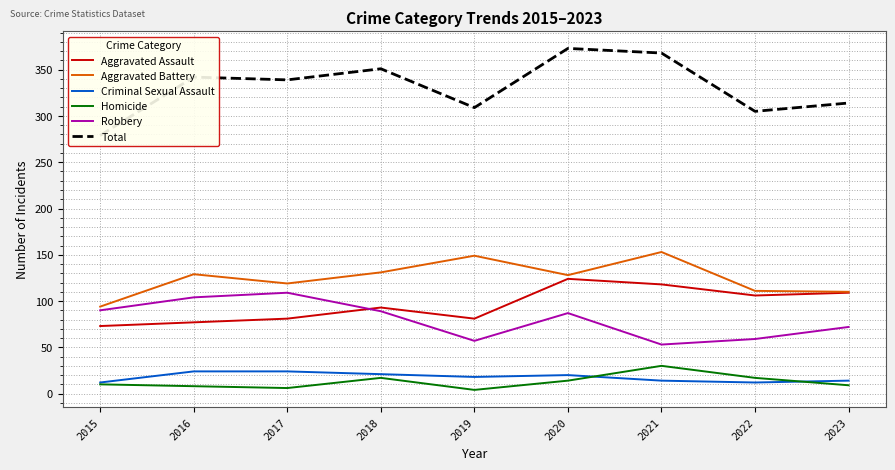

What is the total value across all series at 2020?

746